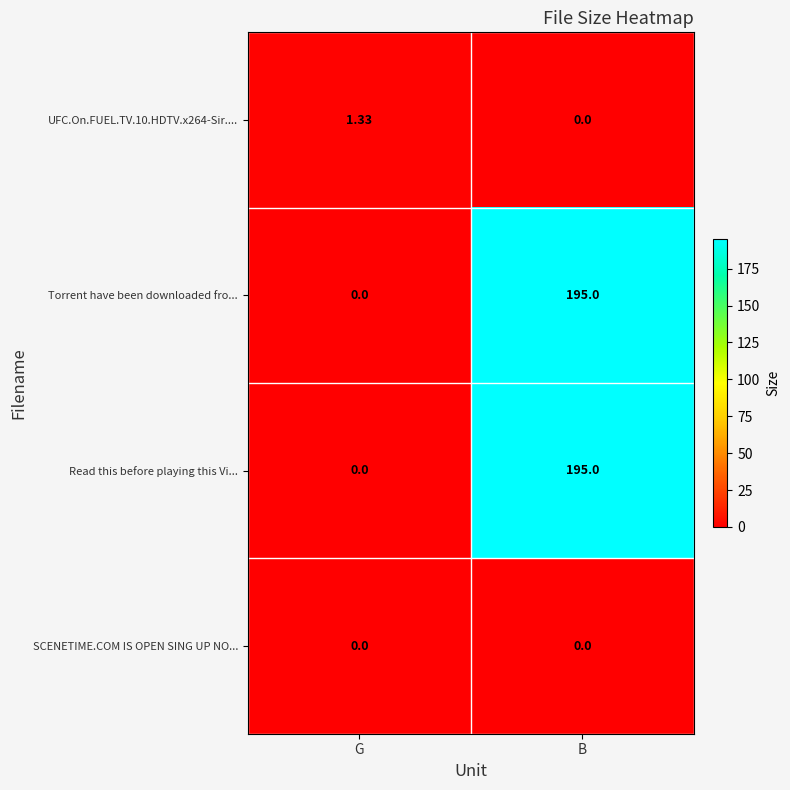

What is the total value across all series at B?

390.0